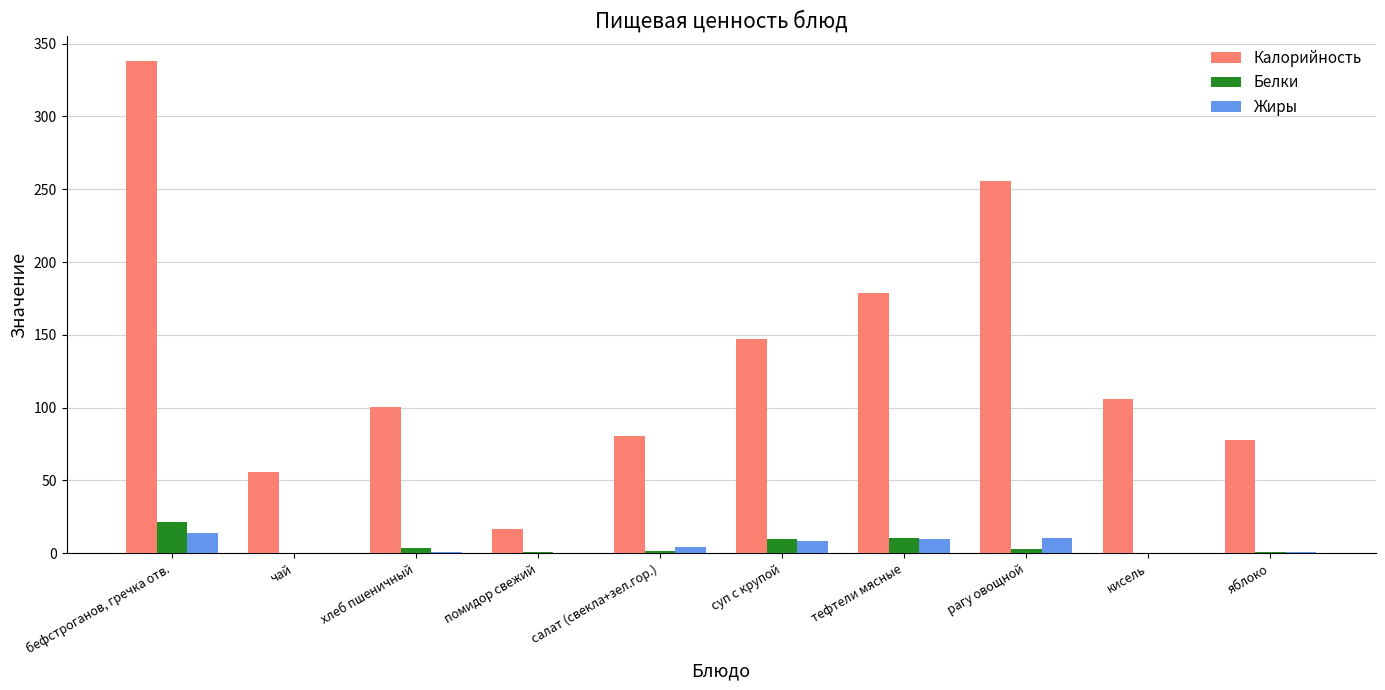

At which category is the sum across all series the highest?

бефстроганов, гречка отв.